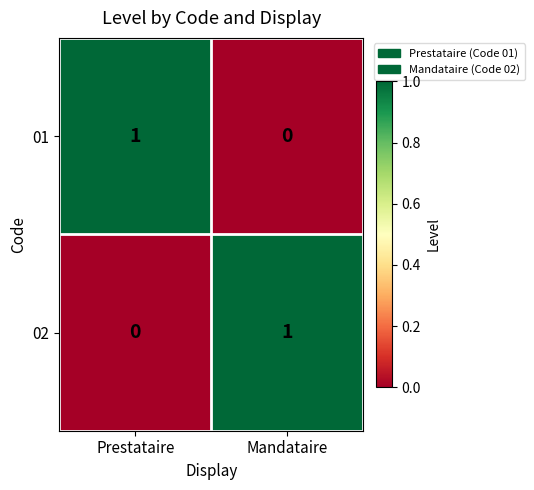

What is the greatest value displayed?

1